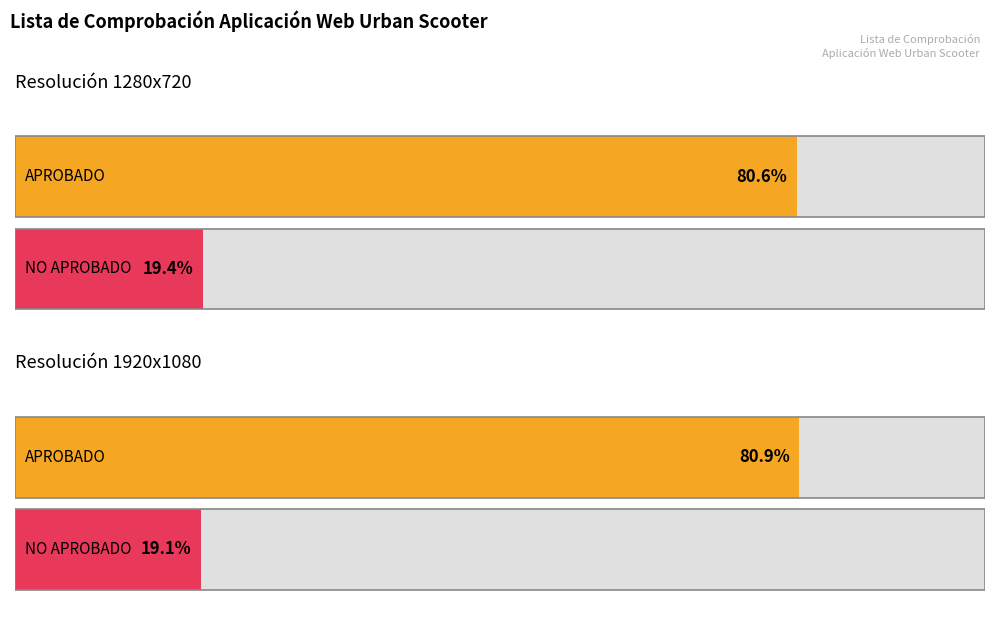

Is it true that APROBADO equals 173 at Resolución 1280x720?

False